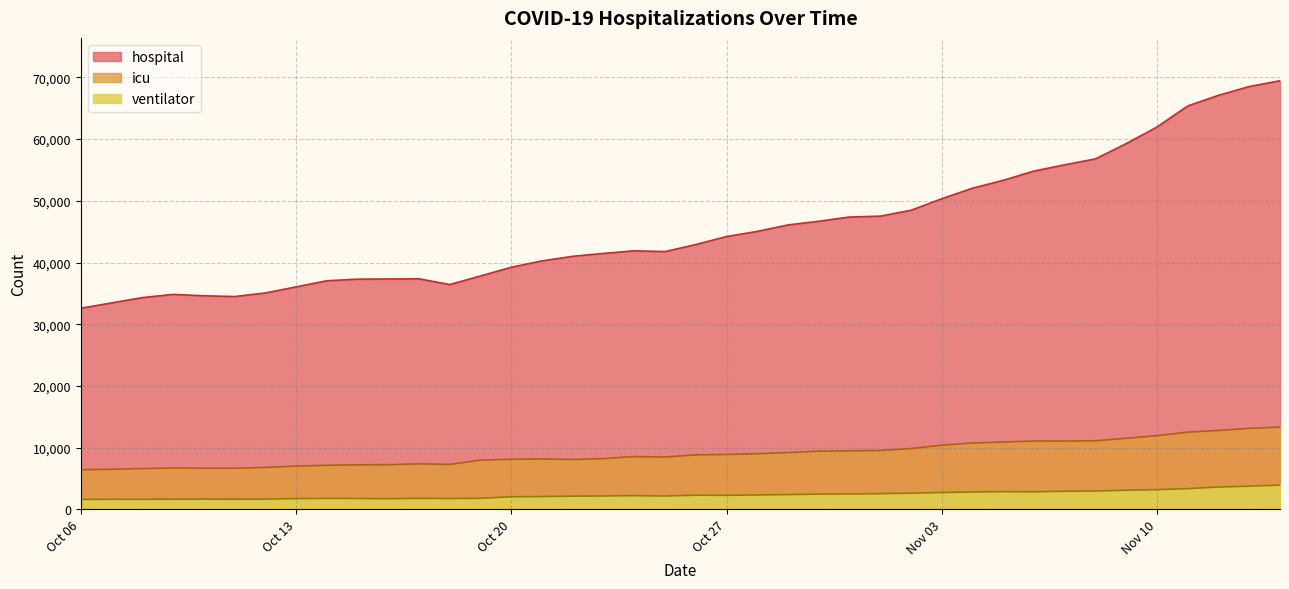

What is the total value across all series at 2020-11-09?

73918